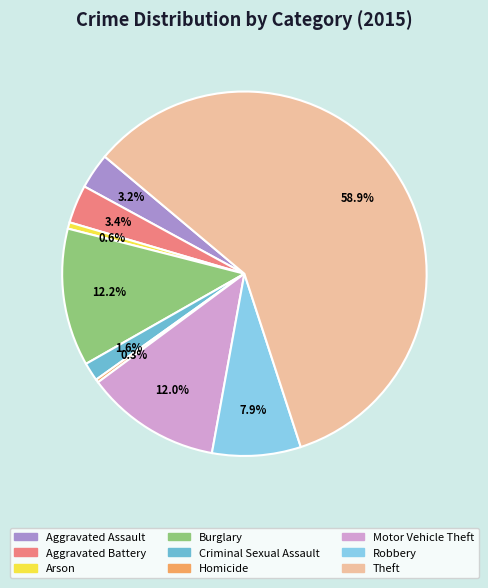

What is the majority slice?

Theft